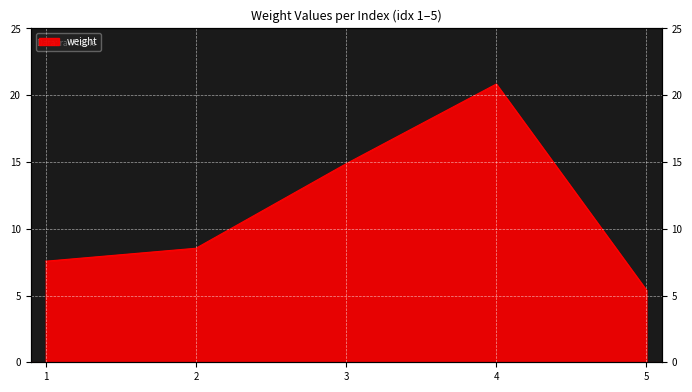

What is the value of the 5th point from the left?

5.4